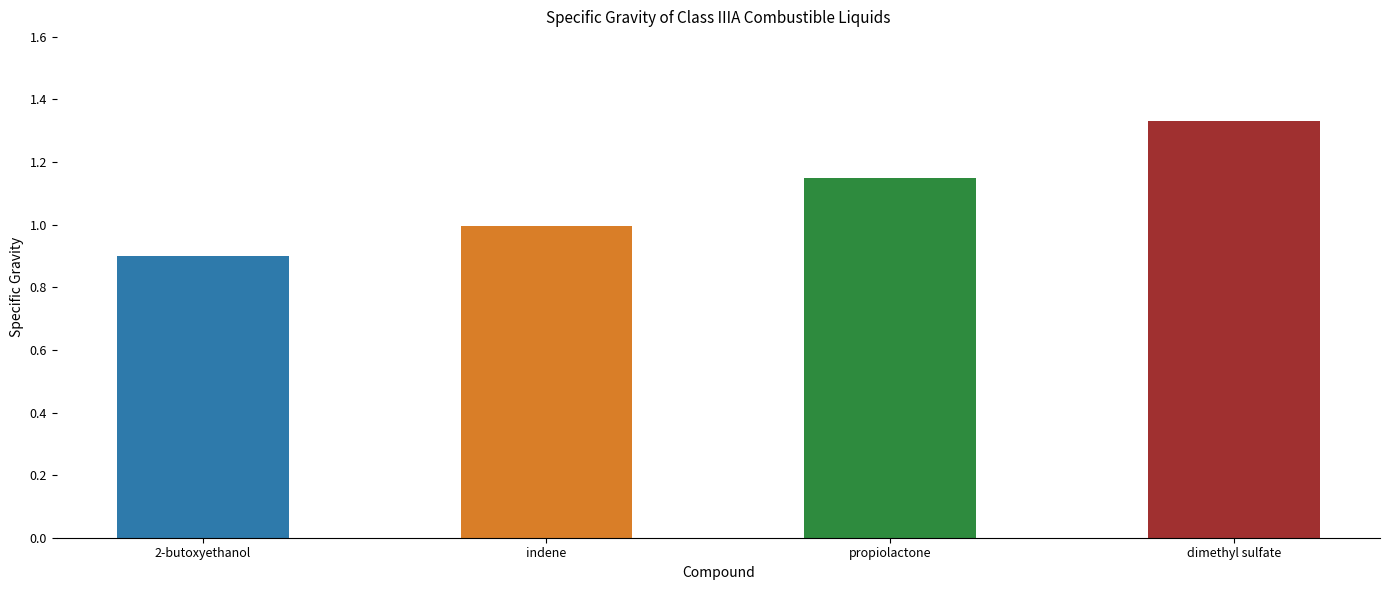

What is the sum of the values at dimethyl sulfate and propiolactone?

2.5